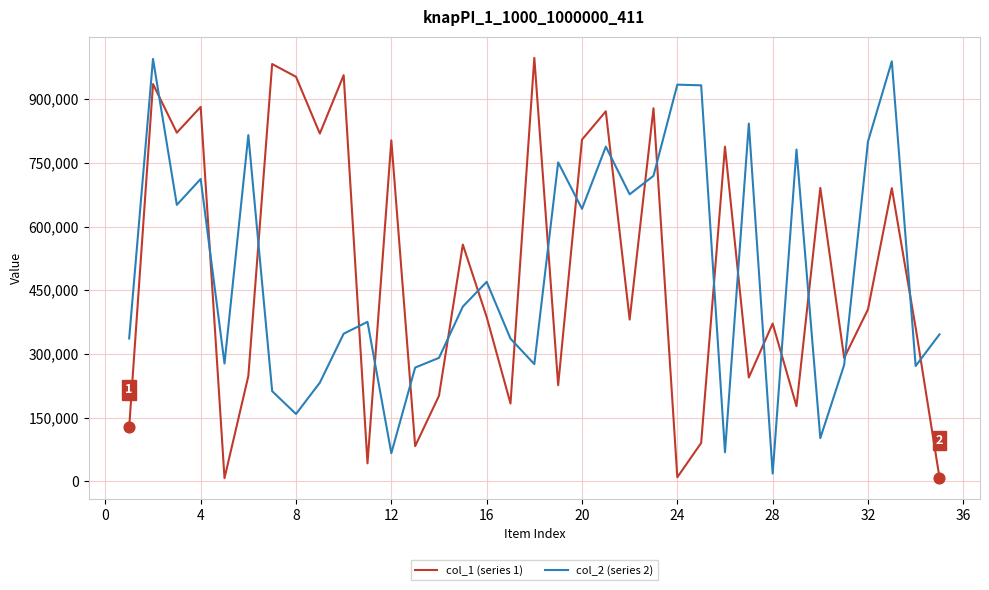

What are all the series names shown in the legend?

col_1 (series 1), col_2 (series 2)